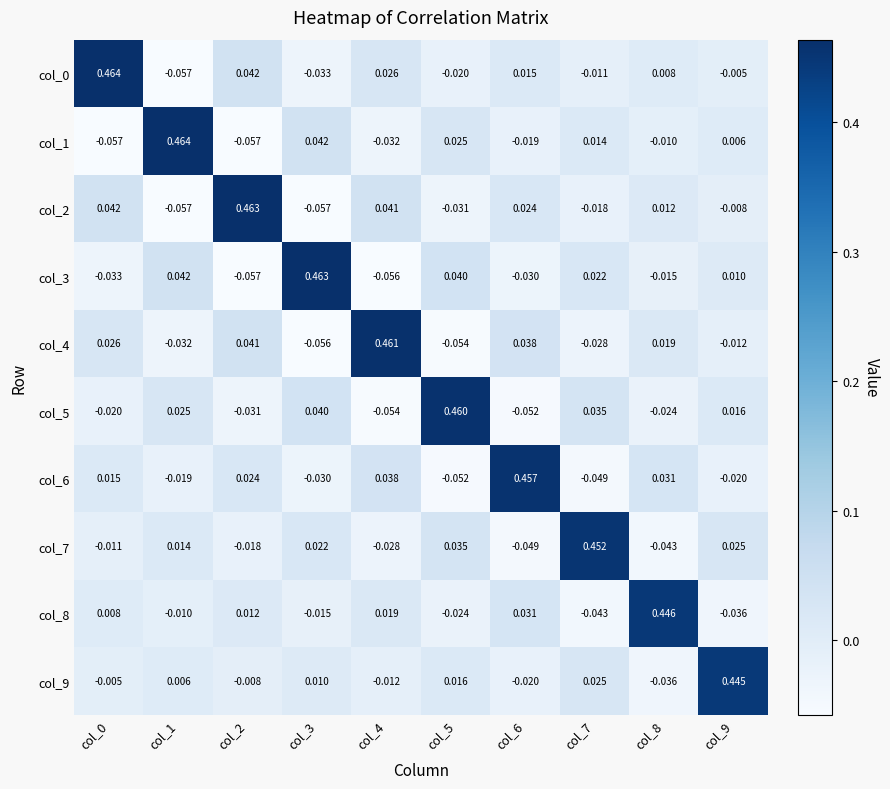

How many distinct data groups are displayed?

10